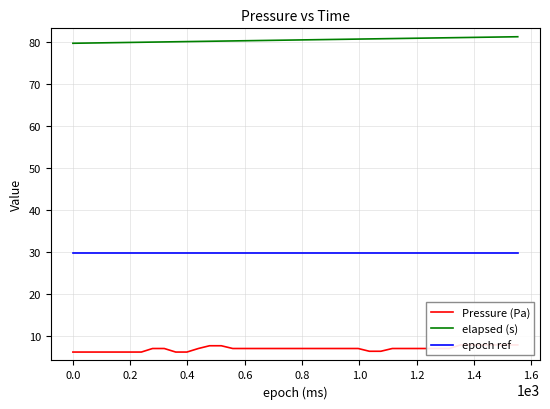

True or false: elapsed (s) and epoch ref cross at least once.

False